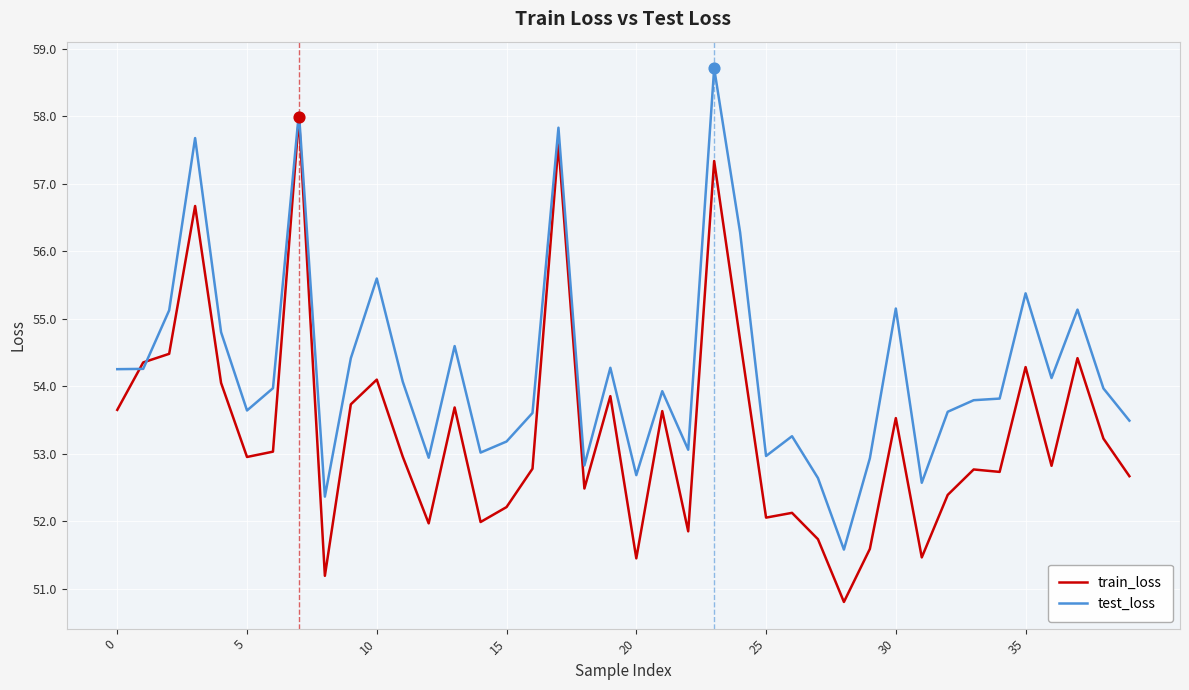

What is the highest value of the test_loss series?

58.7